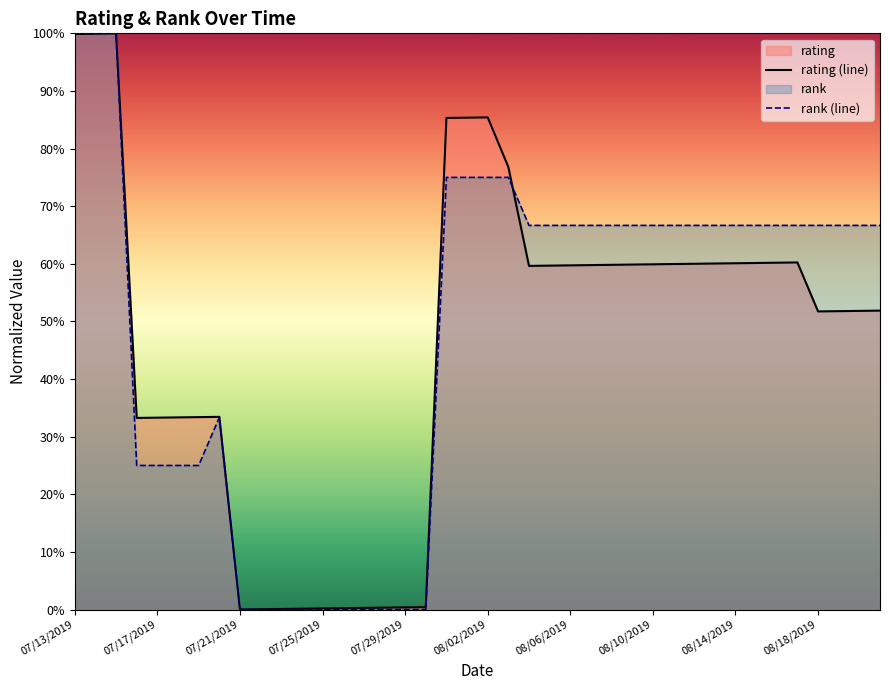

How many data points in rating (line) are above 0?

39